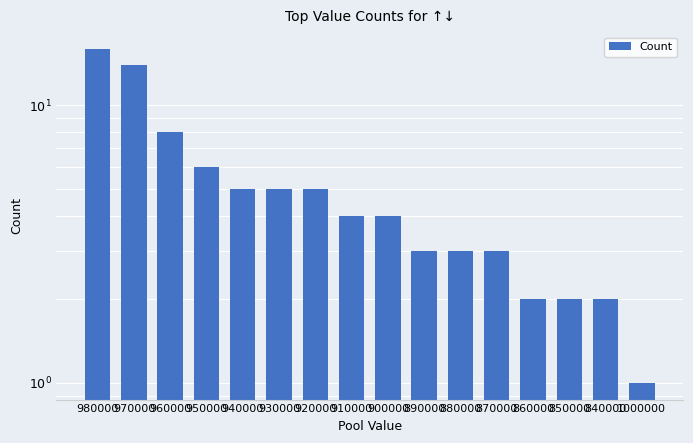

What is the difference between the values at 930000 and 900000?

1